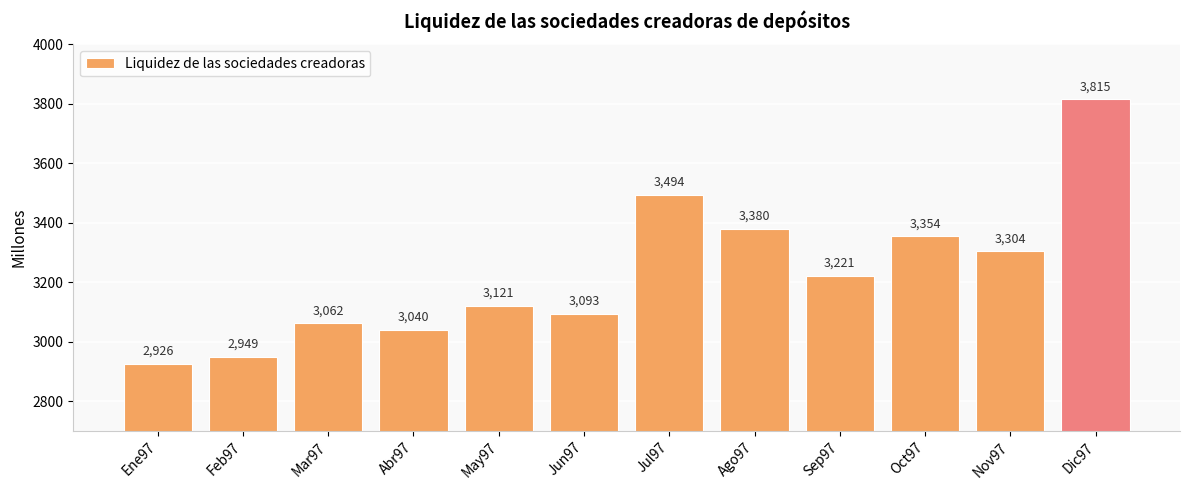

The chart shows a value of 1171 at Abr97. True or false?

False